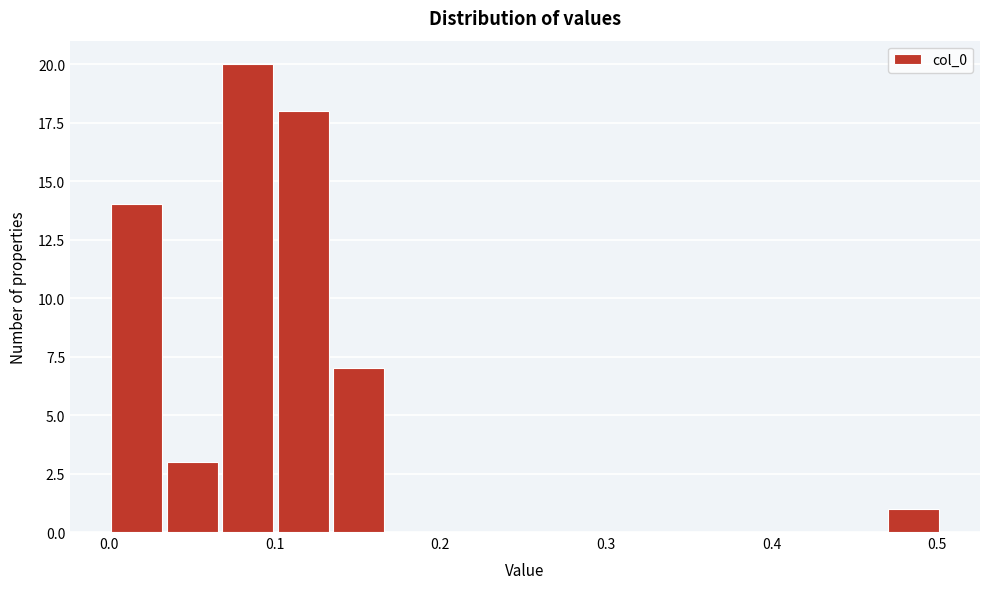

Around what value on the x-axis is the tallest bar? Give the approximate position of its centre, as read against the axis.

0.08